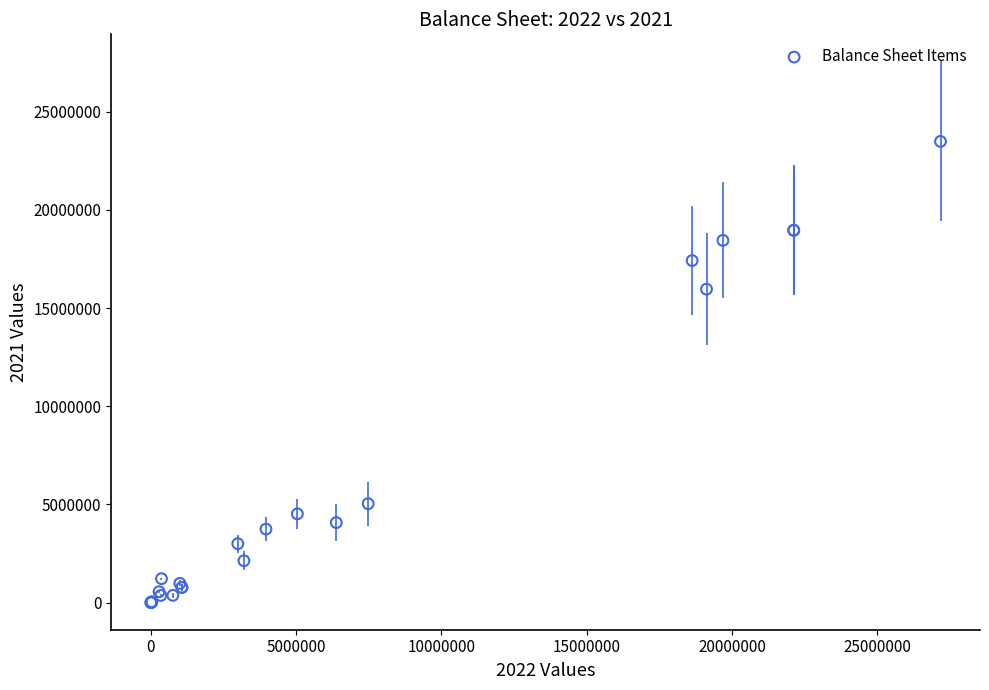

What Y value in the scatter plot is closest to 11739691?

15959215